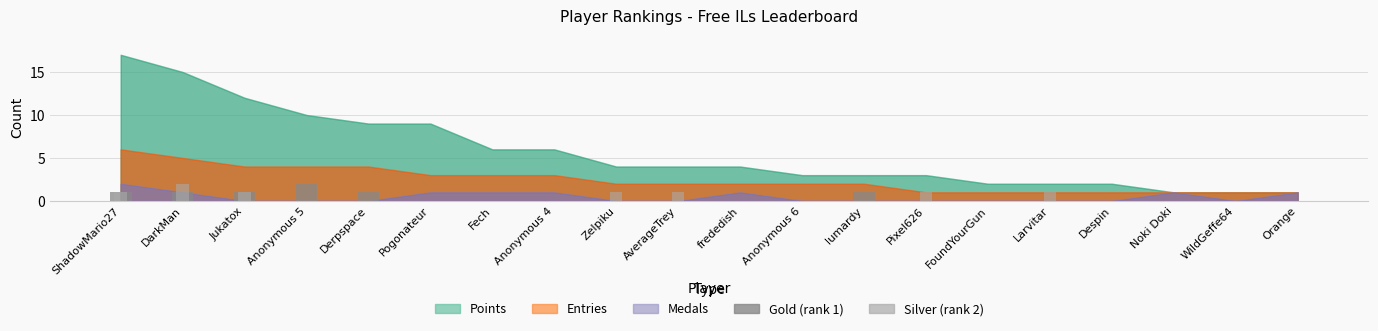

Does the chart contain any negative values?

No